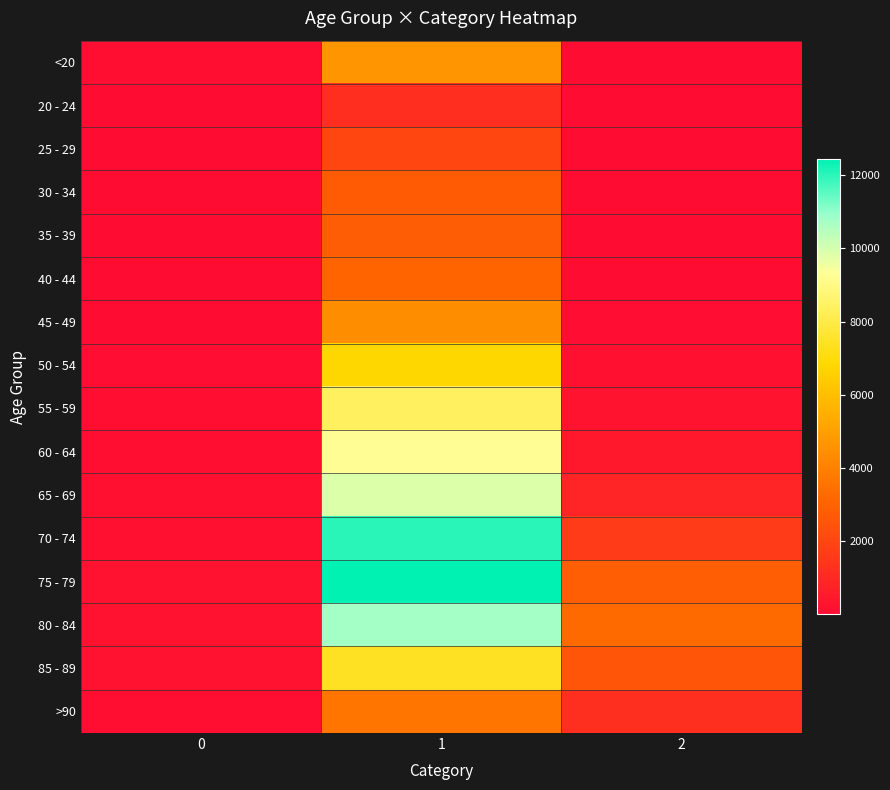

Which category has the lowest value in the 20 - 24 series?

2